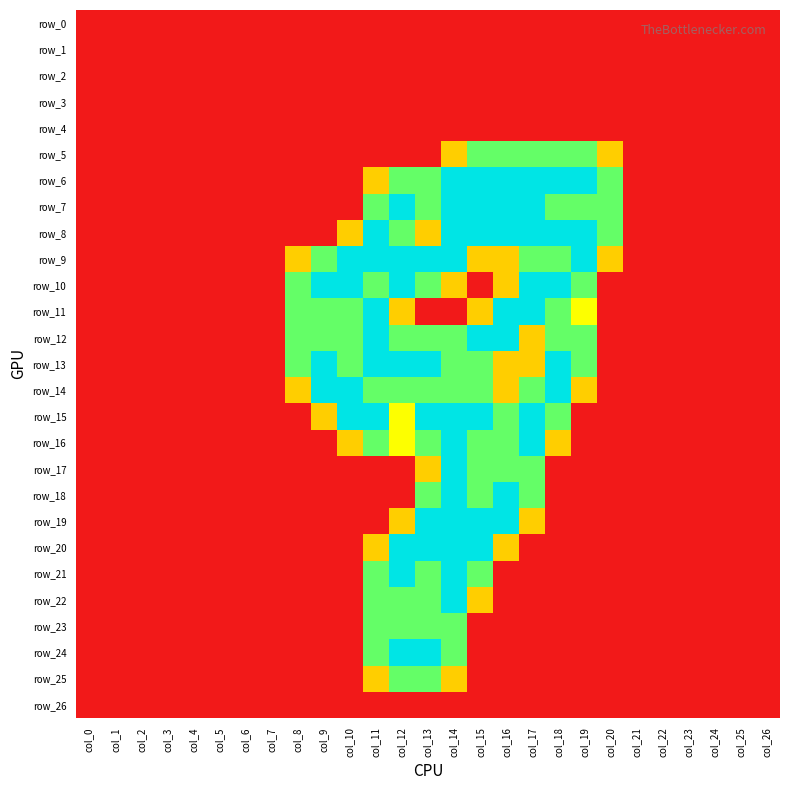

The row_25 series shows 0.0 at col_26. True or false?

True